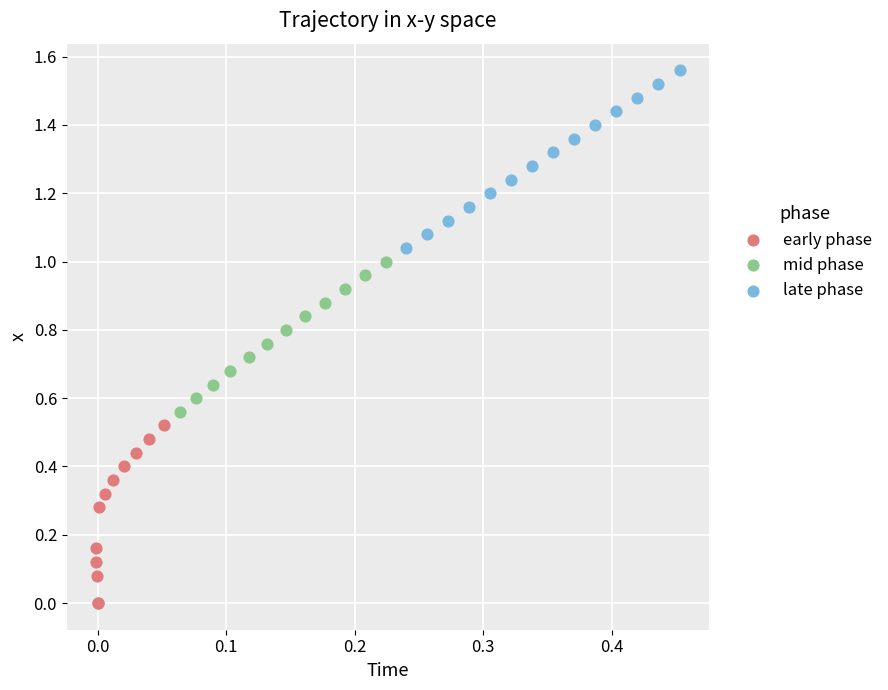

Which series contains the lowest Y value?

early phase